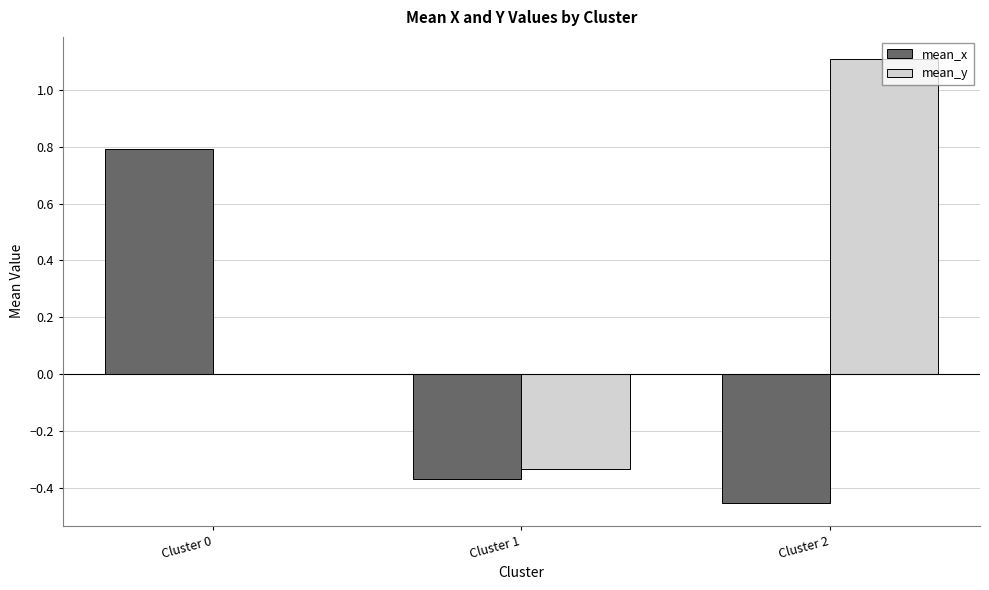

What is the maximum value shown in the chart?

1.1